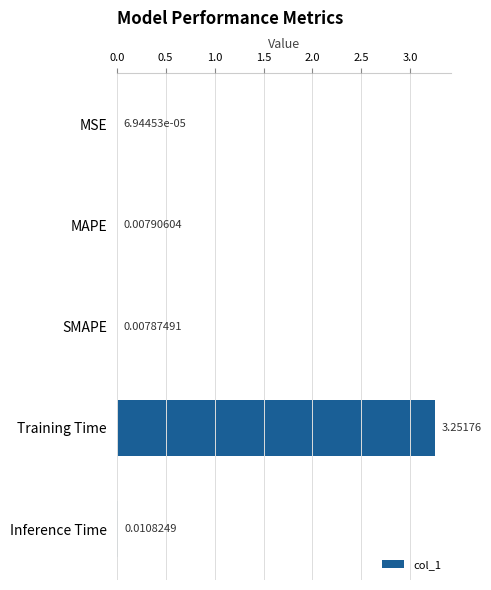

Are the bars horizontal?

Yes